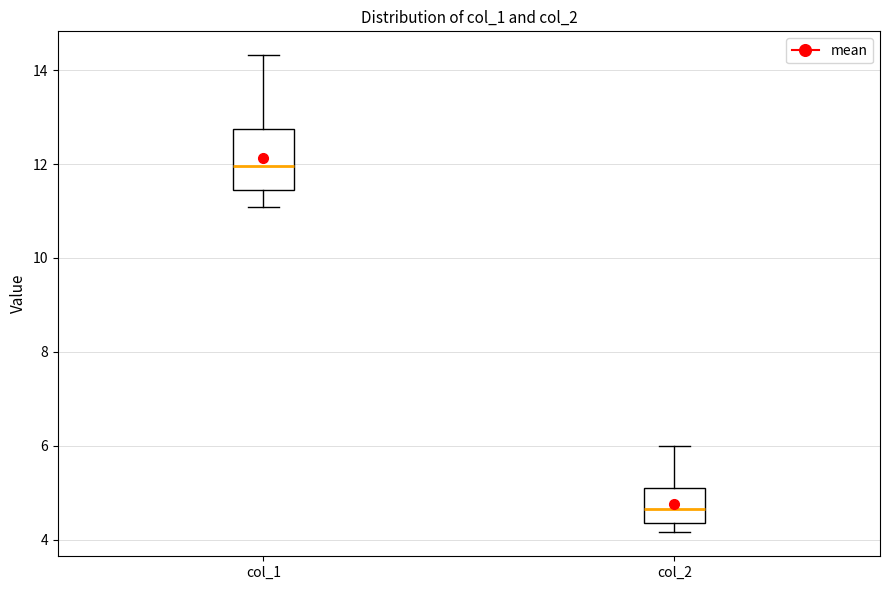

Reading left to right, transcribe this box plot: for each box, give where its median line is, the range the box spans, and where its two whiskers end, as read against the y-axis. The values are not printed on the chart, so give them approximately, as read against the axis.

col_1: median 12.0, box 11.4 to 12.8, whiskers 11.0 to 14.4
col_2: median 4.6, box 4.4 to 5.2, whiskers 4.2 to 6.0